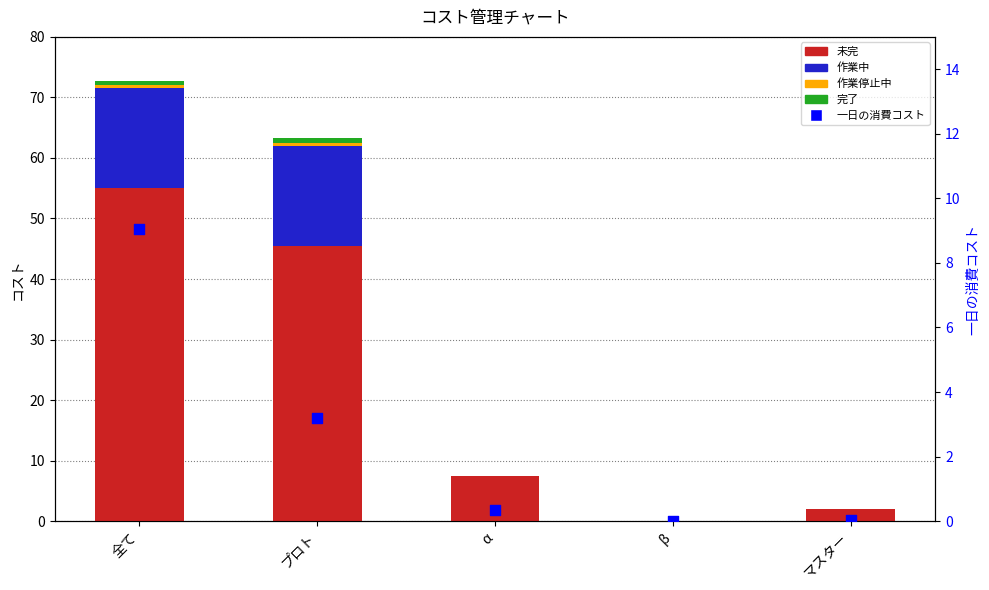

At how many categories does at least one series exceed 33?

2